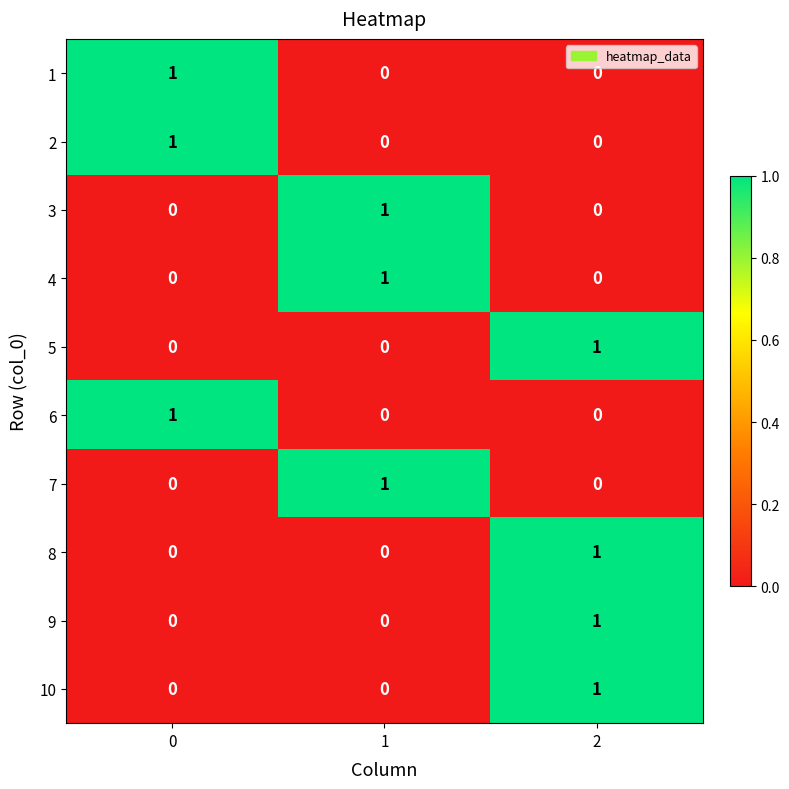

How many values in the 8 series exceed 0?

1